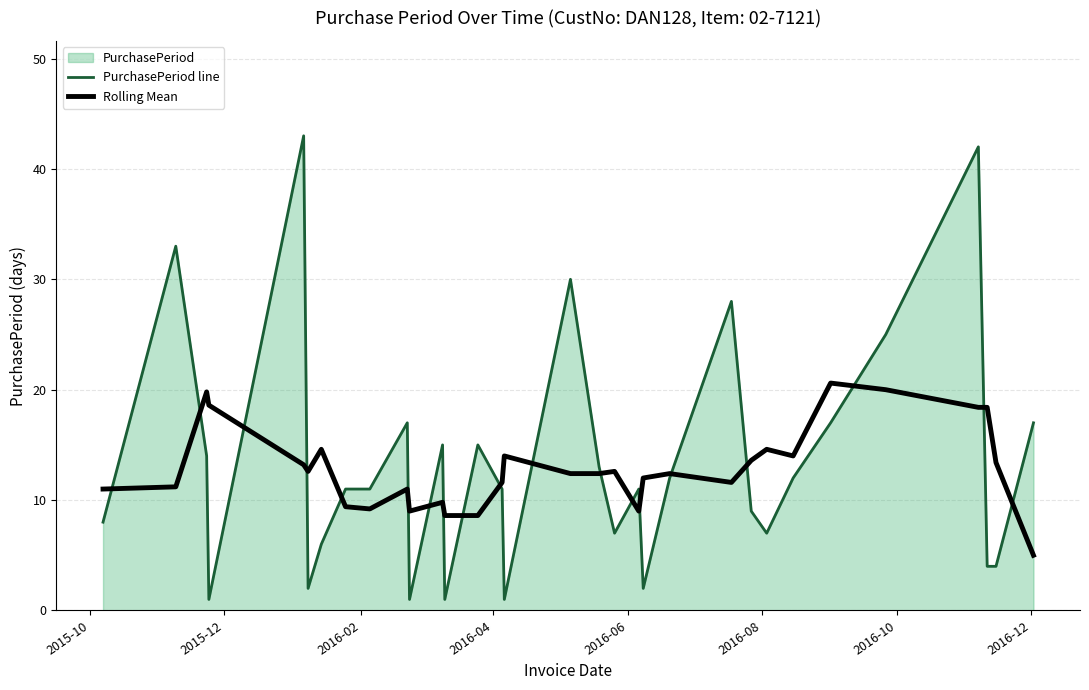

What is the maximum value shown in the chart?

43.0